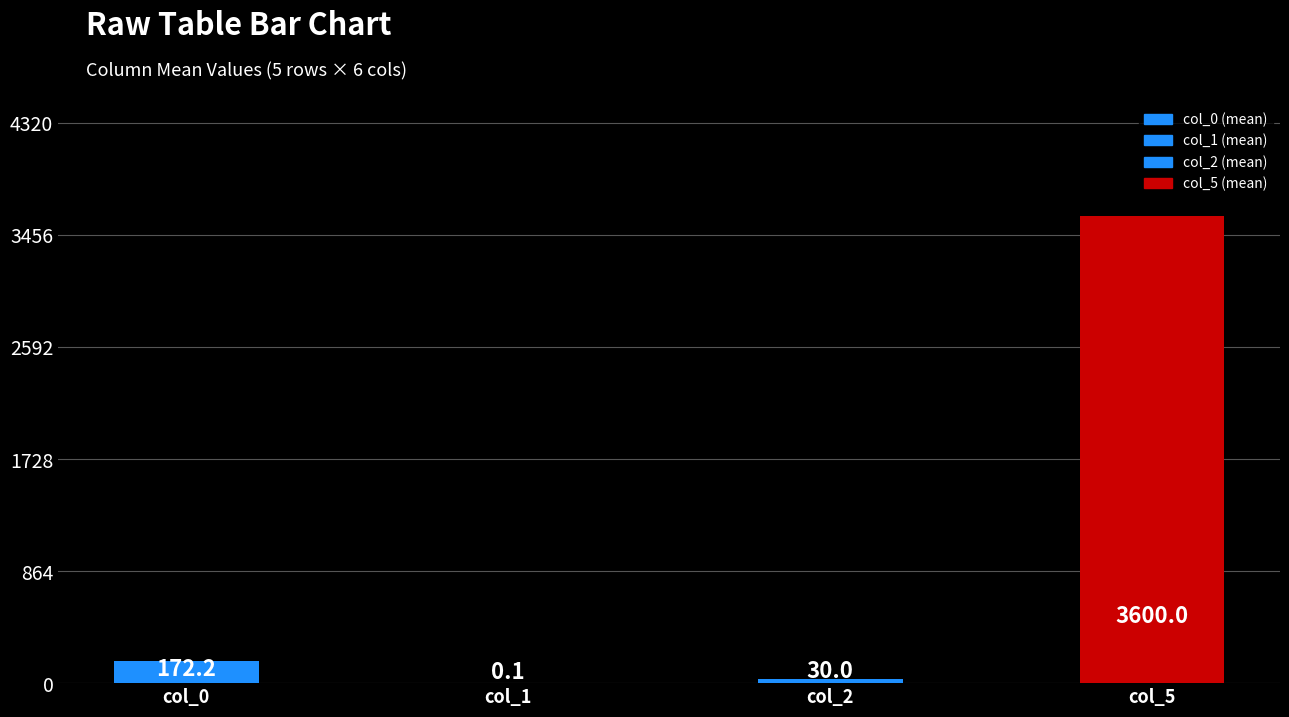

At which category does the chart reach its peak across all series?

col_5